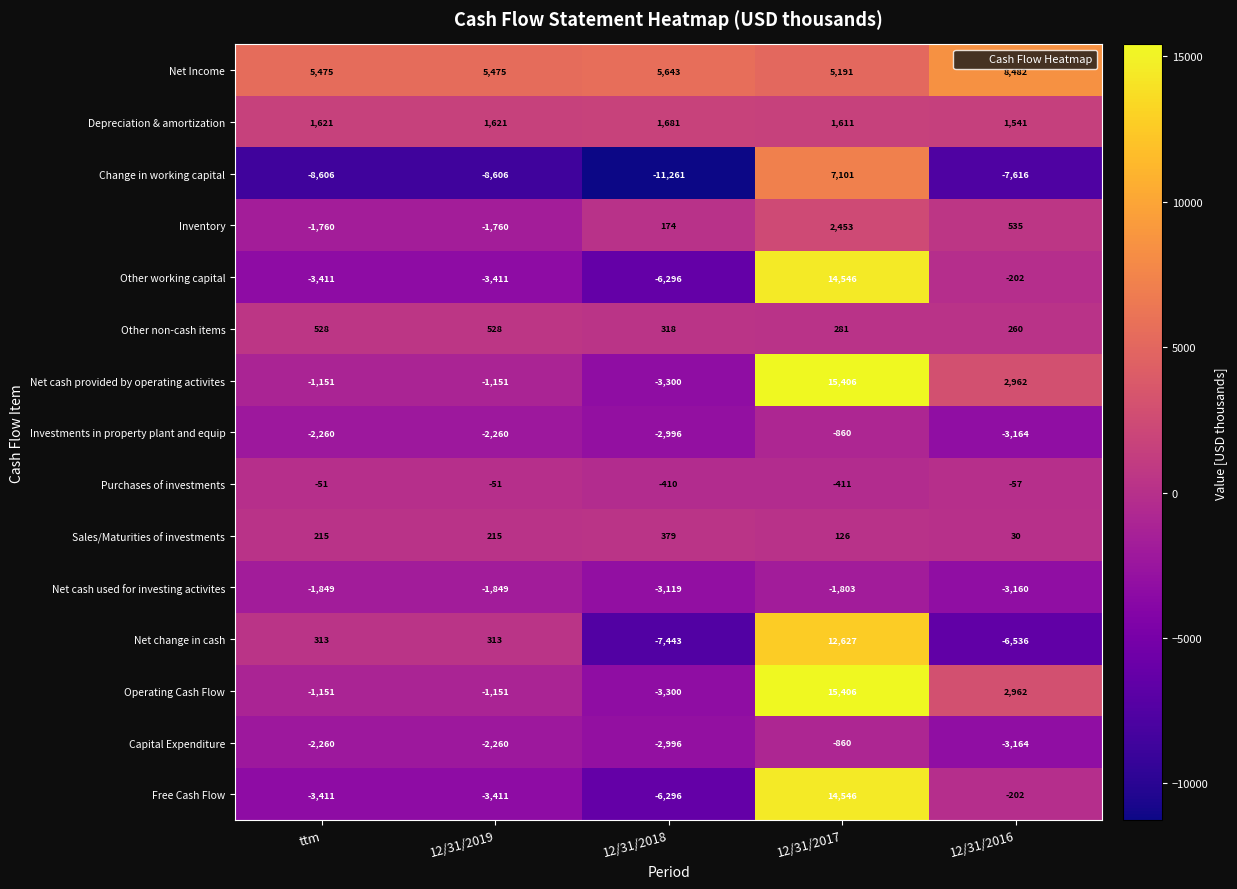

Which category has the highest value across all series?

12/31/2017